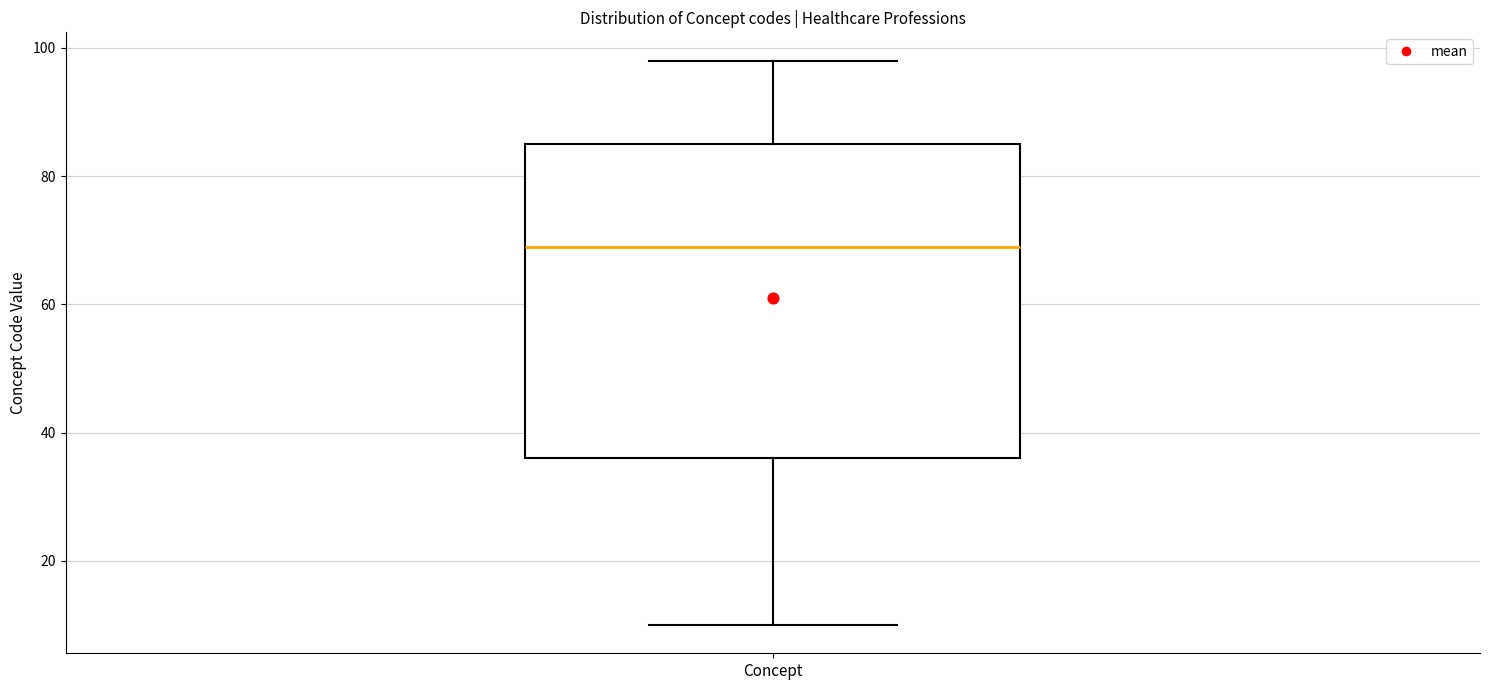

Transcribe this box plot: give where the median line is, the range the box spans, and where the two whiskers end, as read against the y-axis. The values are not printed on the chart, so give them approximately, as read against the axis.

median 70, box 36 to 86, whiskers 10 to 98